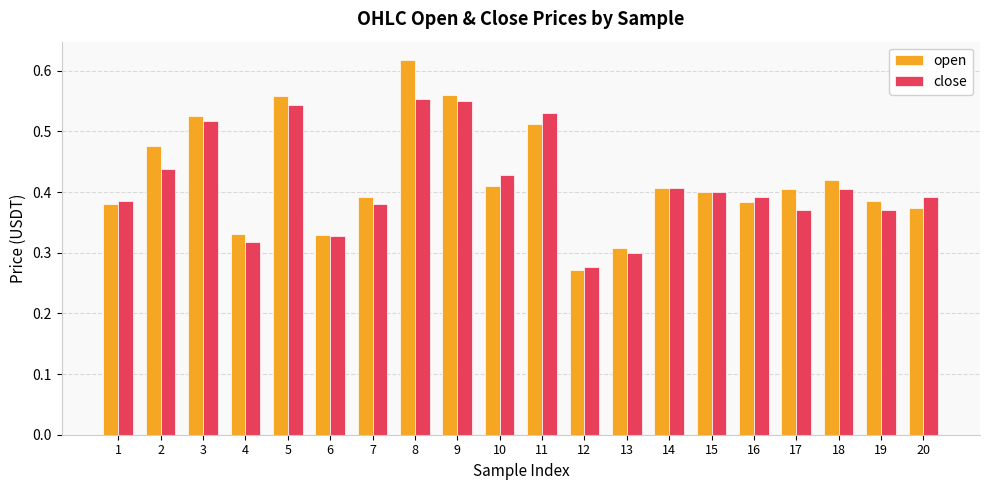

The close series shows 0.2 at 16. True or false?

False